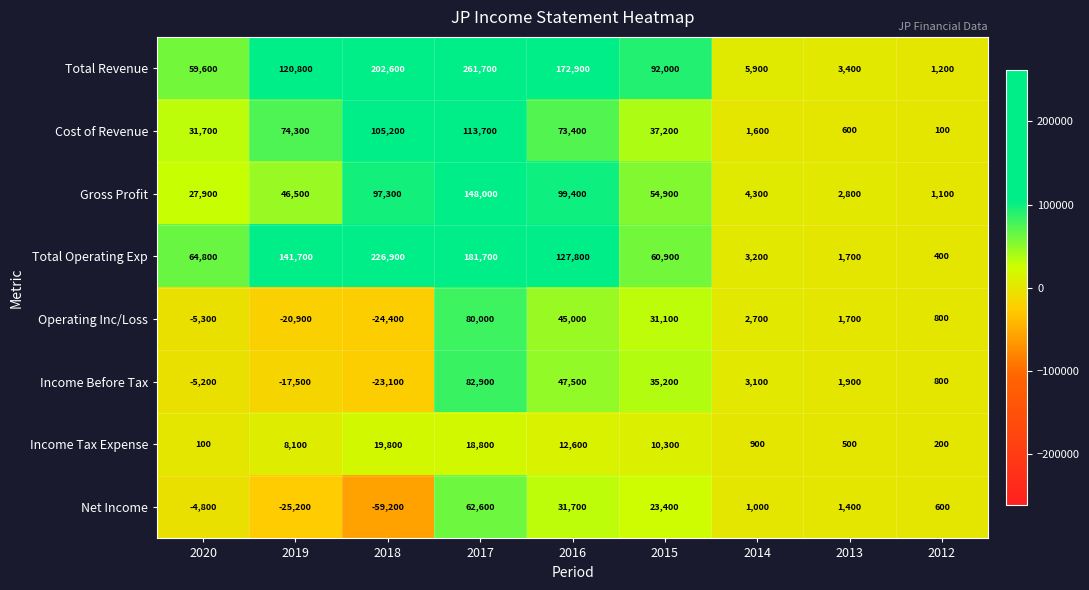

What is the sum of the Operating Inc/Loss values at 2020 and 2018?

-29700